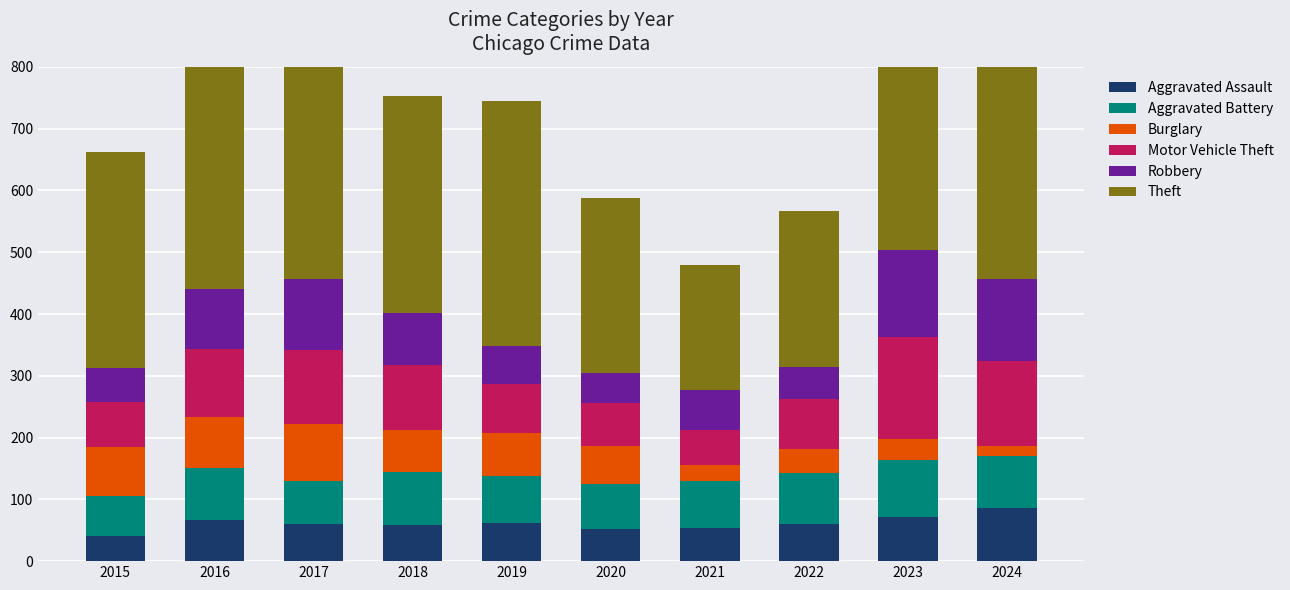

Which series changed the most between 2019 and 2024?

Robbery